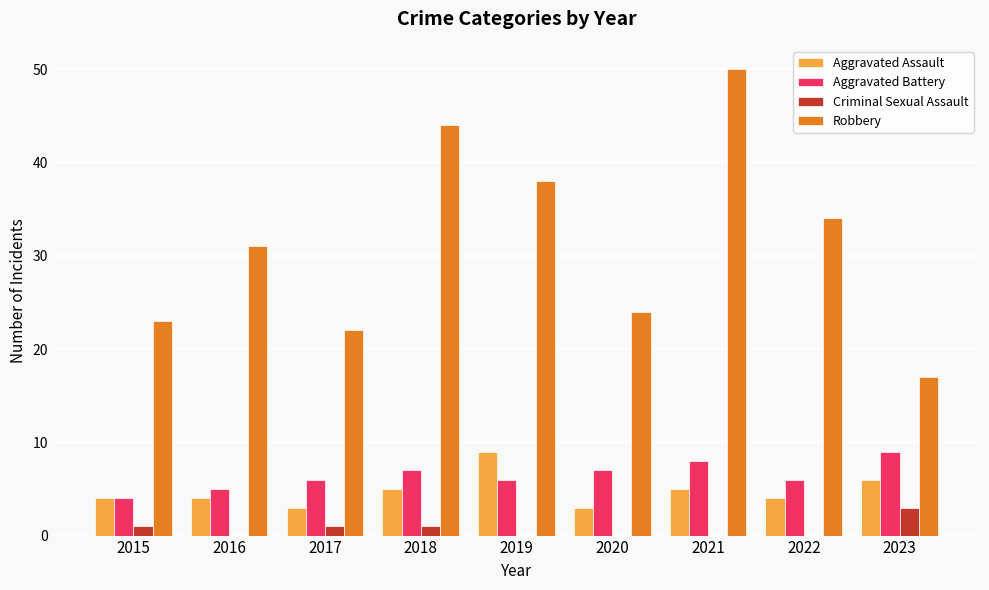

The Robbery series shows 13 at 2022. True or false?

False